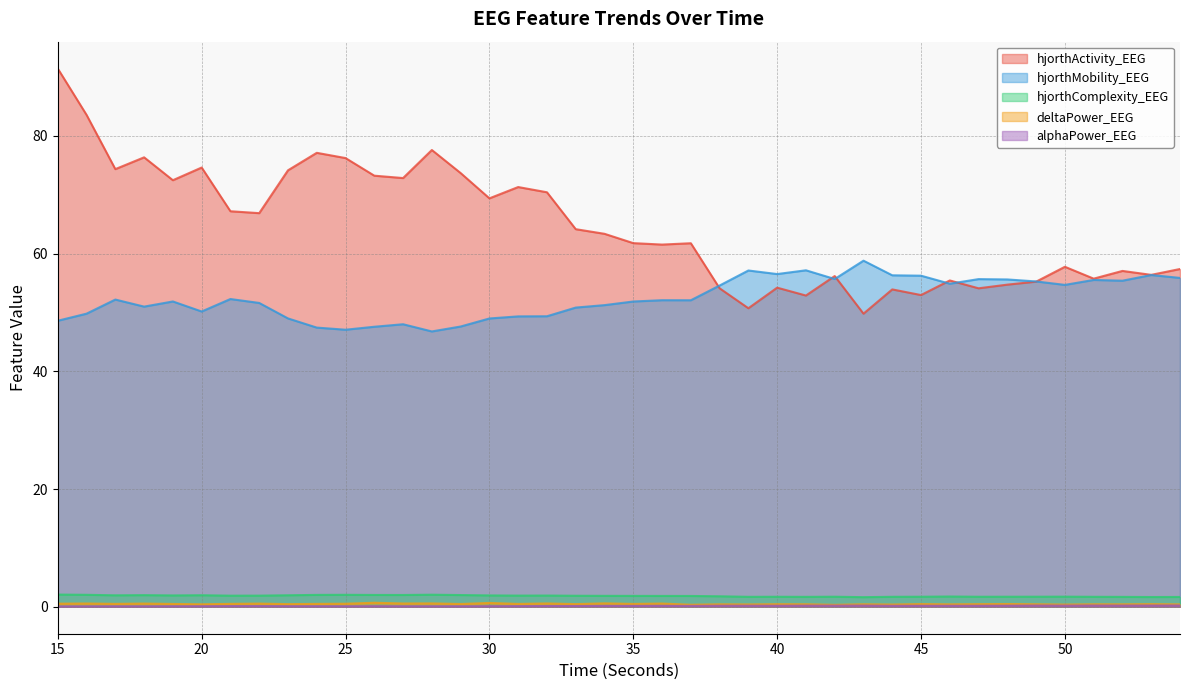

Which series has the largest total across all categories?

hjorthActivity_EEG